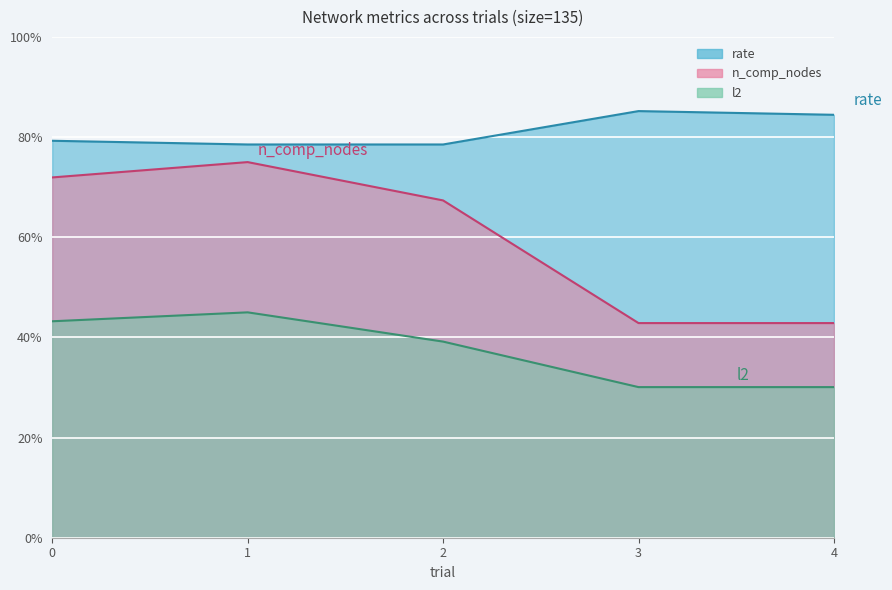

Rank the series at 2 from highest to lowest value.

rate, n_comp_nodes, l2